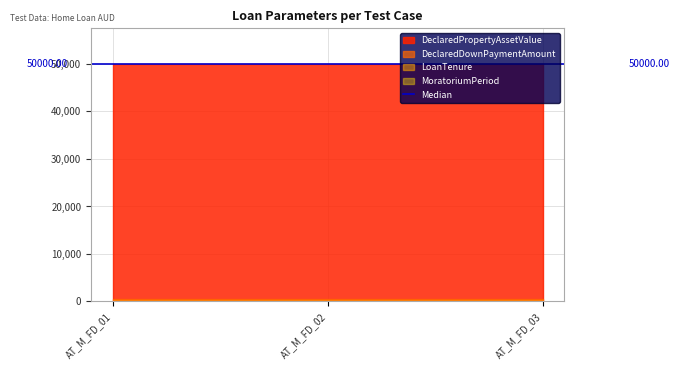

What value does the DeclaredPropertyAssetValue series have at AT_M_FD_02?

50000